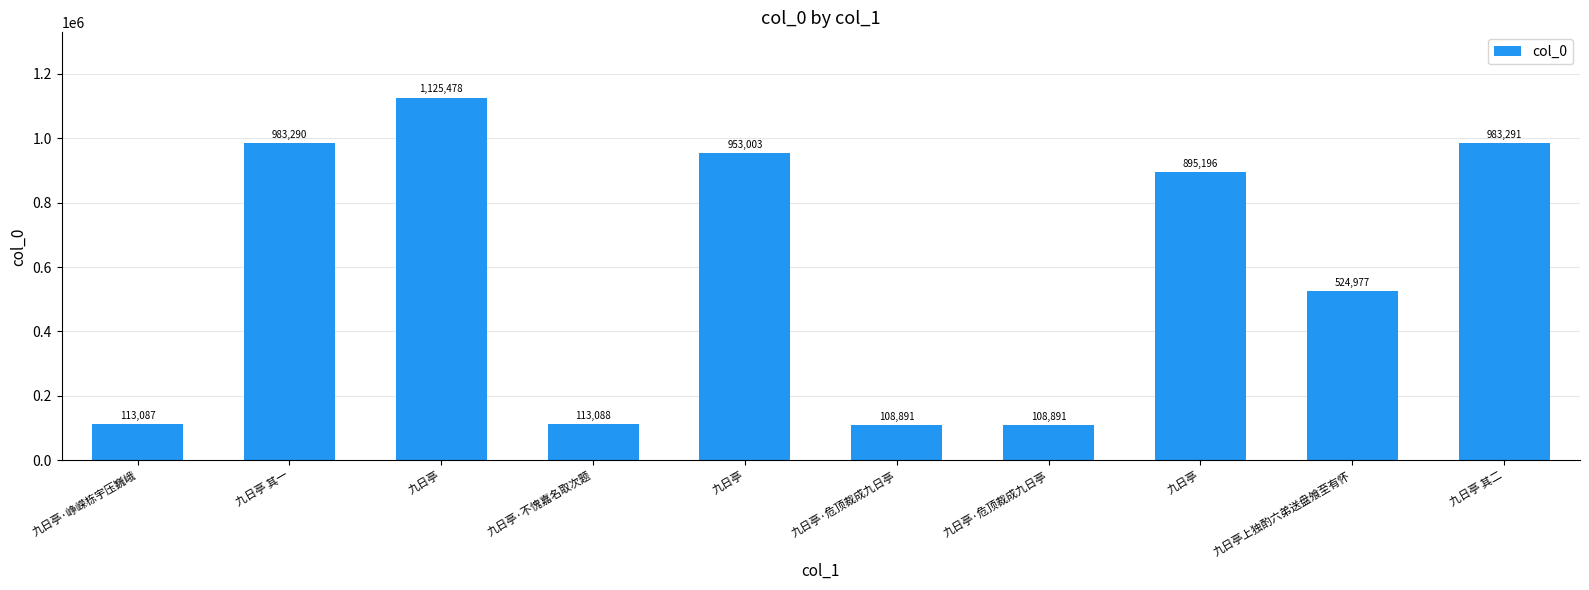

How many series are shown in this chart?

1